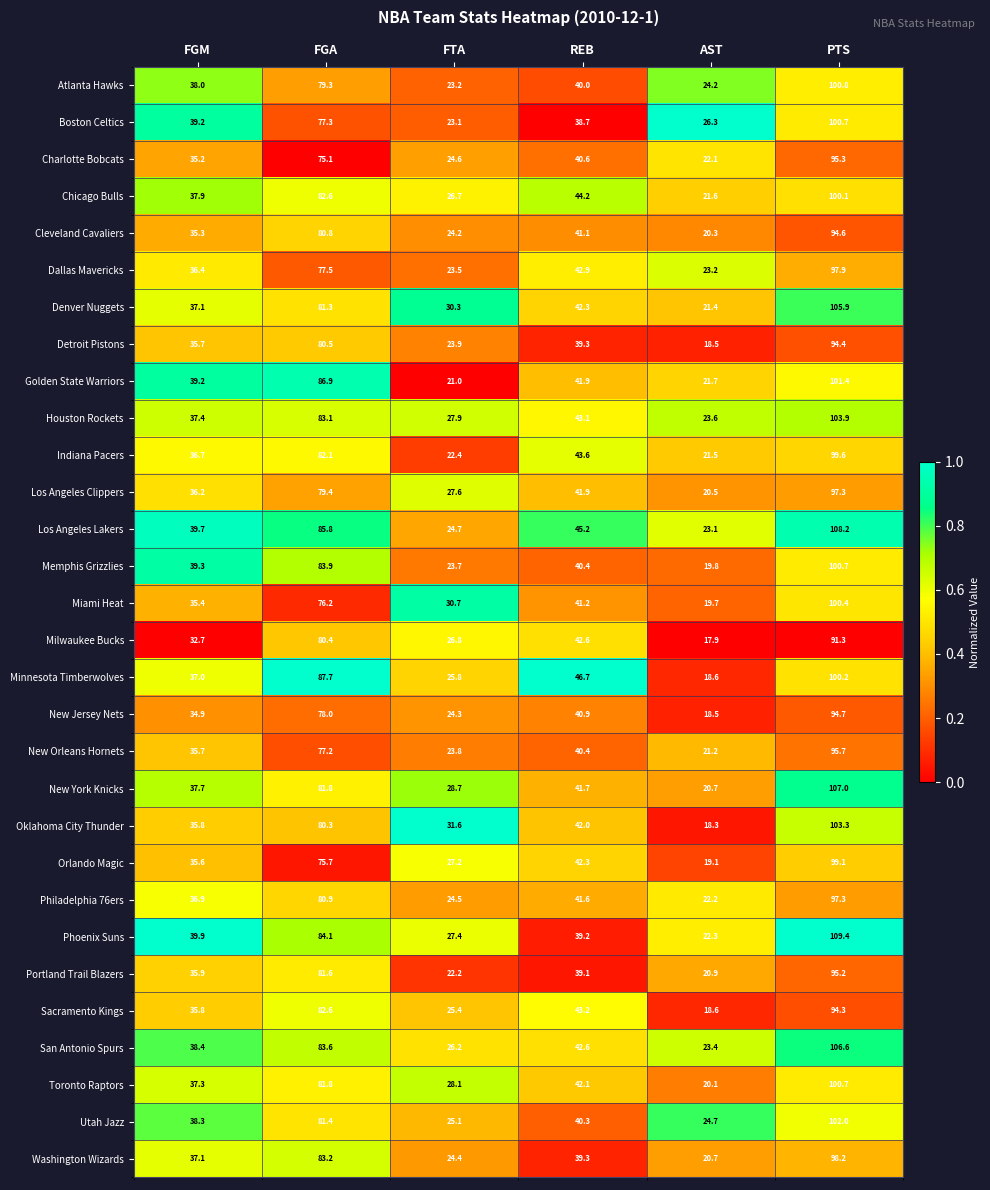

The Los Angeles Clippers series shows 9.4 at FGM. True or false?

False